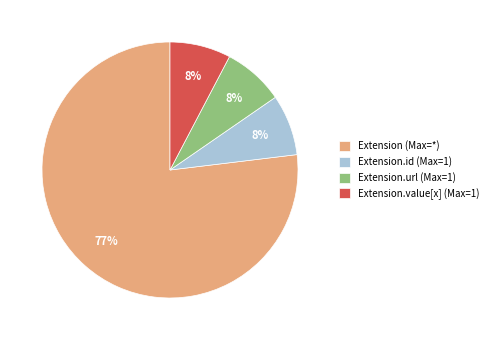

How many slices are in this pie chart?

4